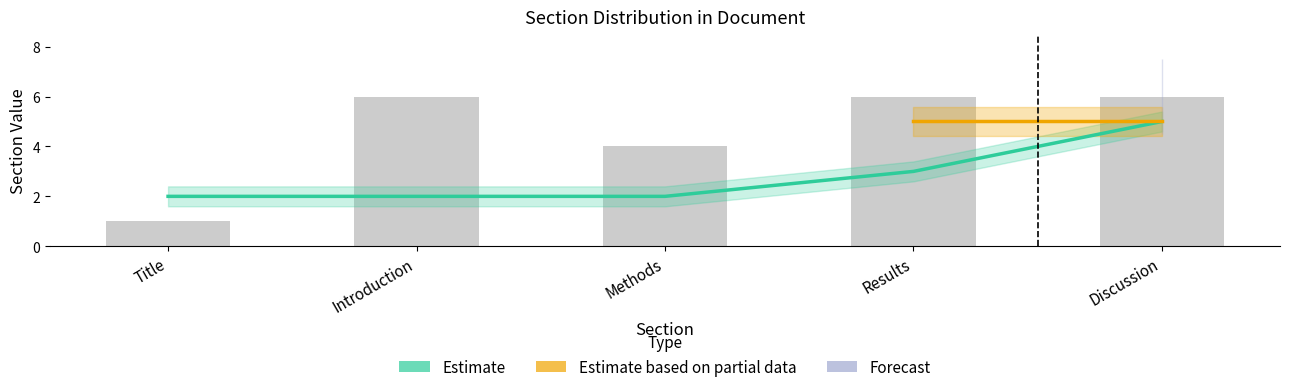

Where is the data nearest to the value 3?

Results